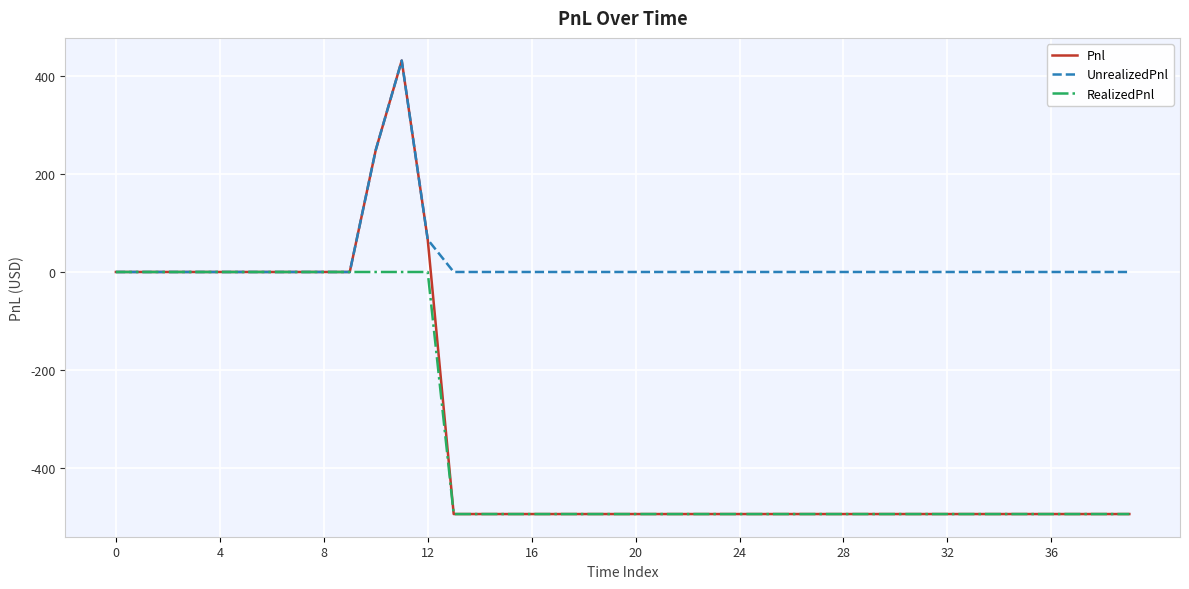

What is the average value of the UnrealizedPnl series?

18.7